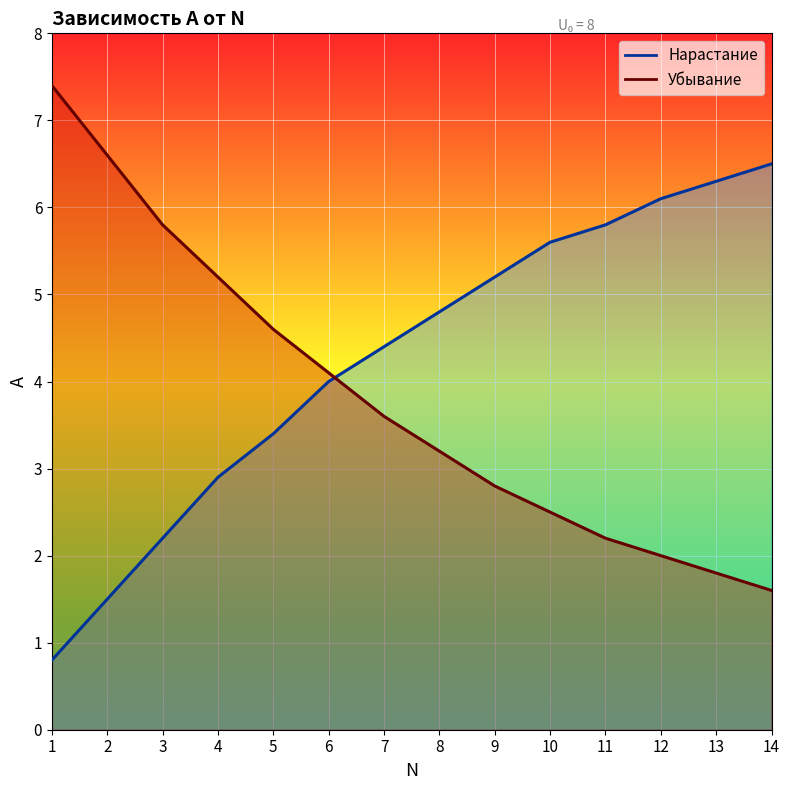

What is the difference between the maximum and second lowest values in the Убывание series?

5.6